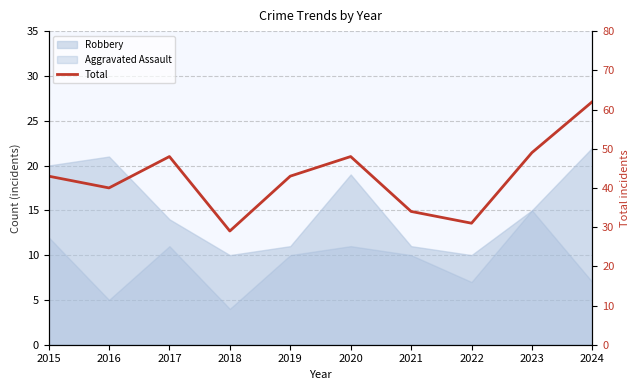

List the labels in order of value, largest first.

2024, 2023, 2017, 2020, 2015, 2019, 2016, 2021, 2022, 2018